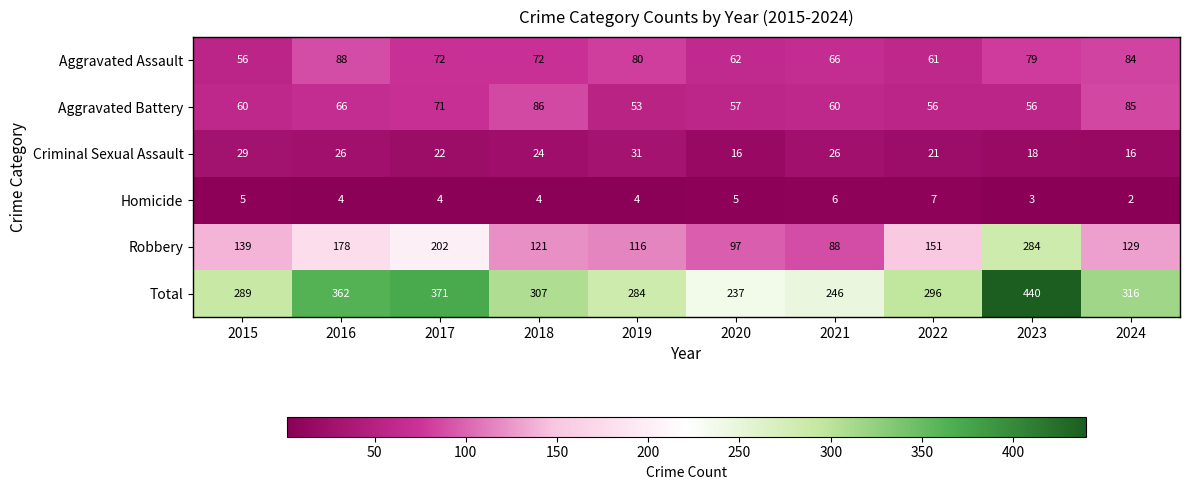

Which series has the largest total across all categories?

Total